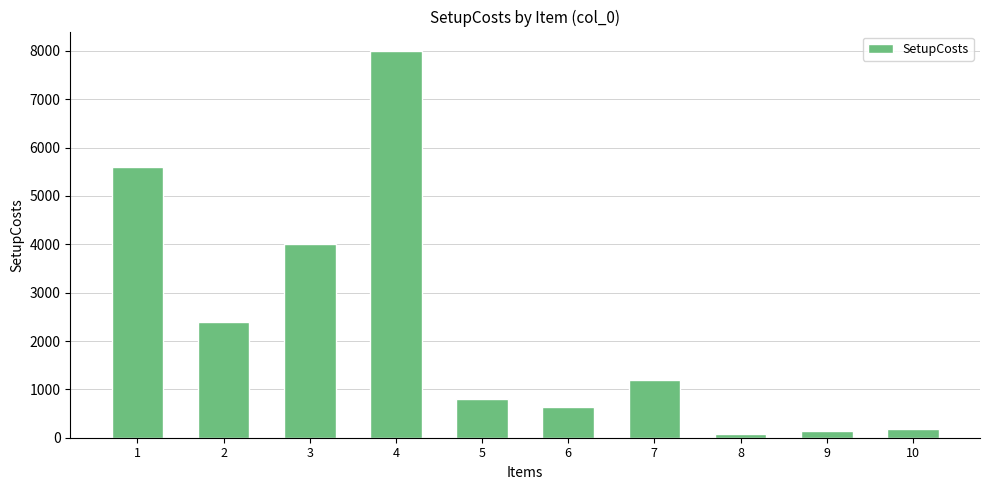

What is the greatest value displayed?

8000